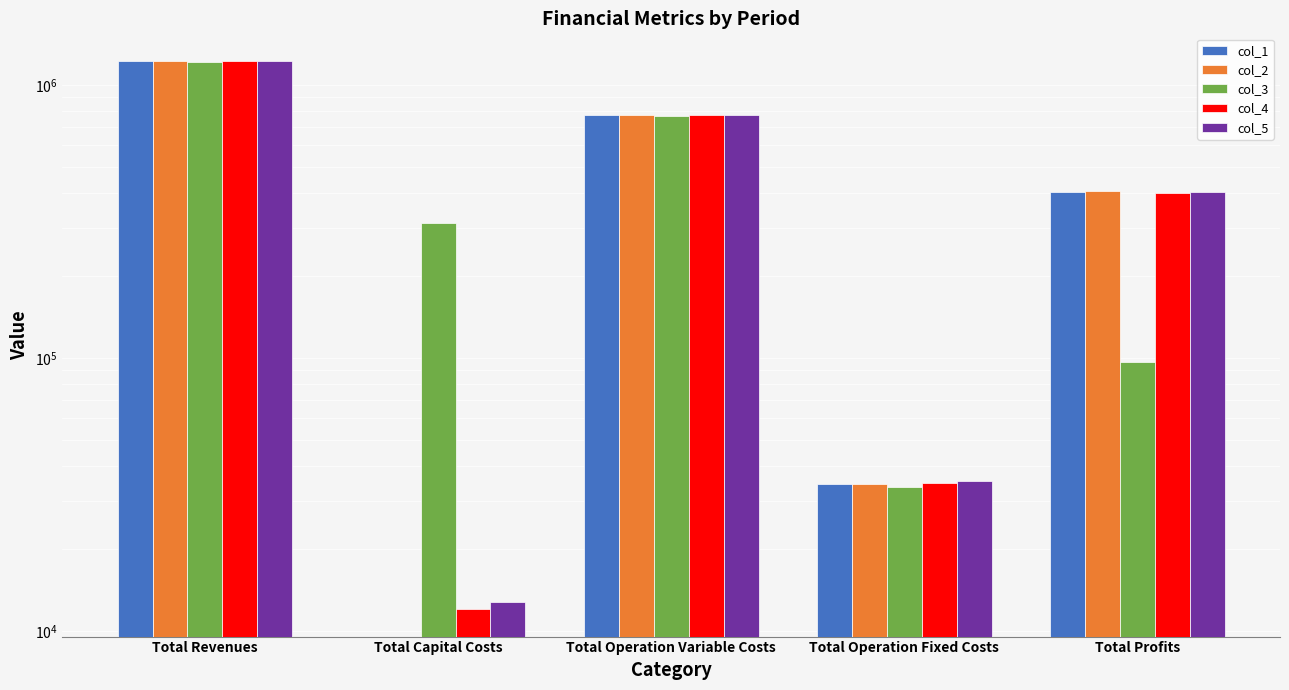

True or false: col_5 has a value of 12800.0 at Total Capital Costs.

True